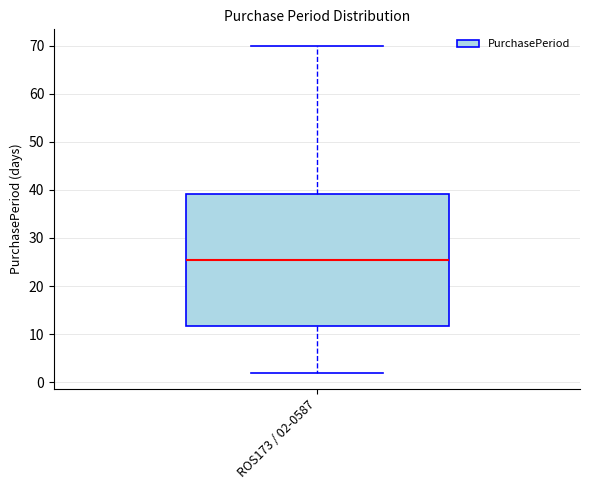

Read this box plot against the y-axis: the position of the median line, the range covered by the box, and the ends of both whiskers. The values are not printed on the chart, so give them approximately, as read against the axis.

median 26, box 12 to 39, whiskers 2 to 70